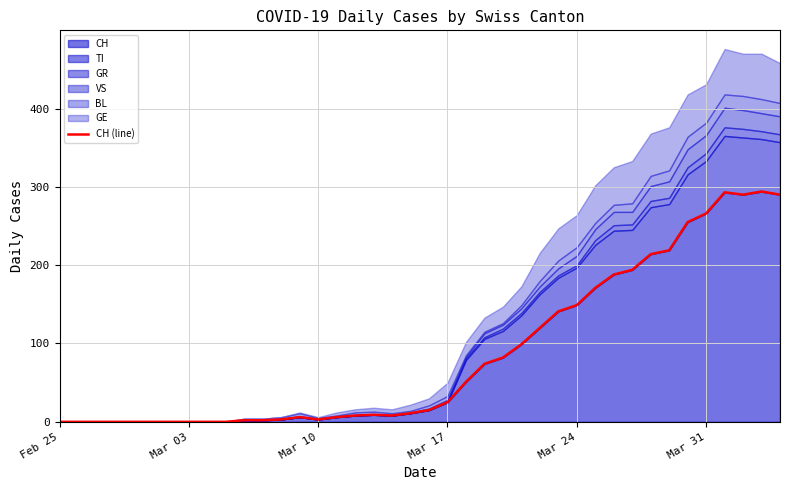

What is the greatest value displayed?

294